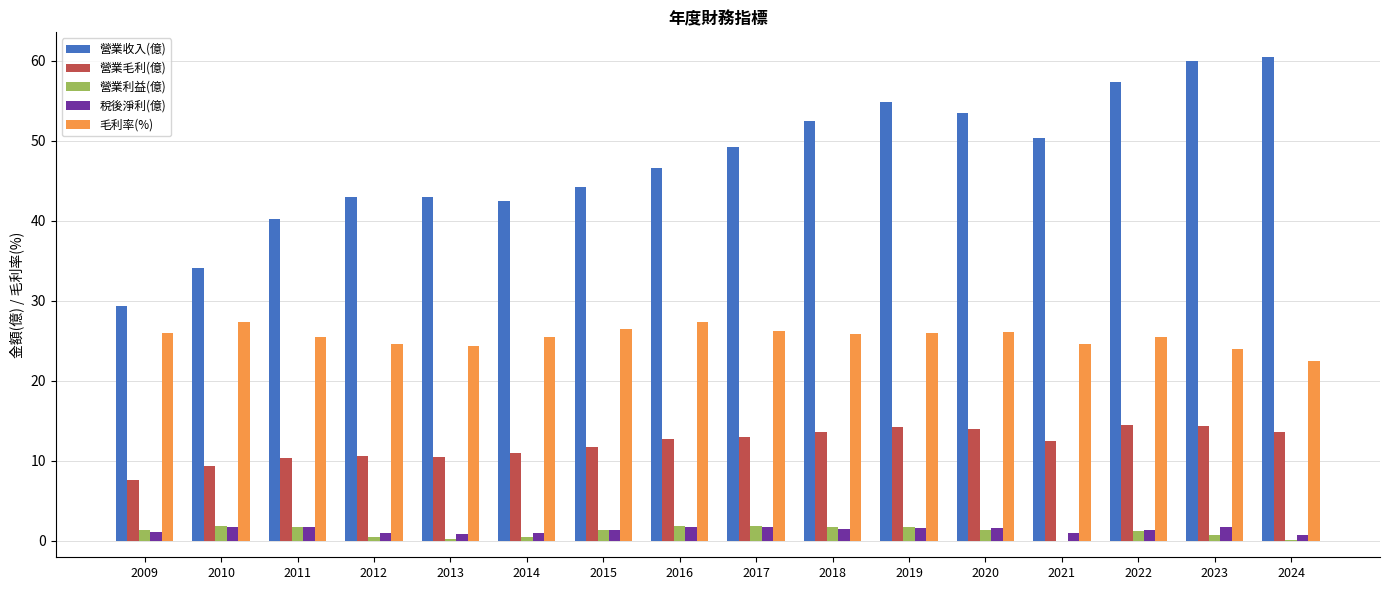

The 營業毛利(億) series shows 14.5 at 2014. True or false?

False